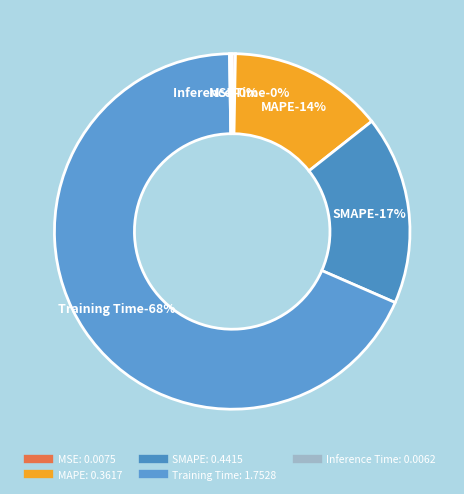

What is the total percentage of MSE and MAPE?

14.4%